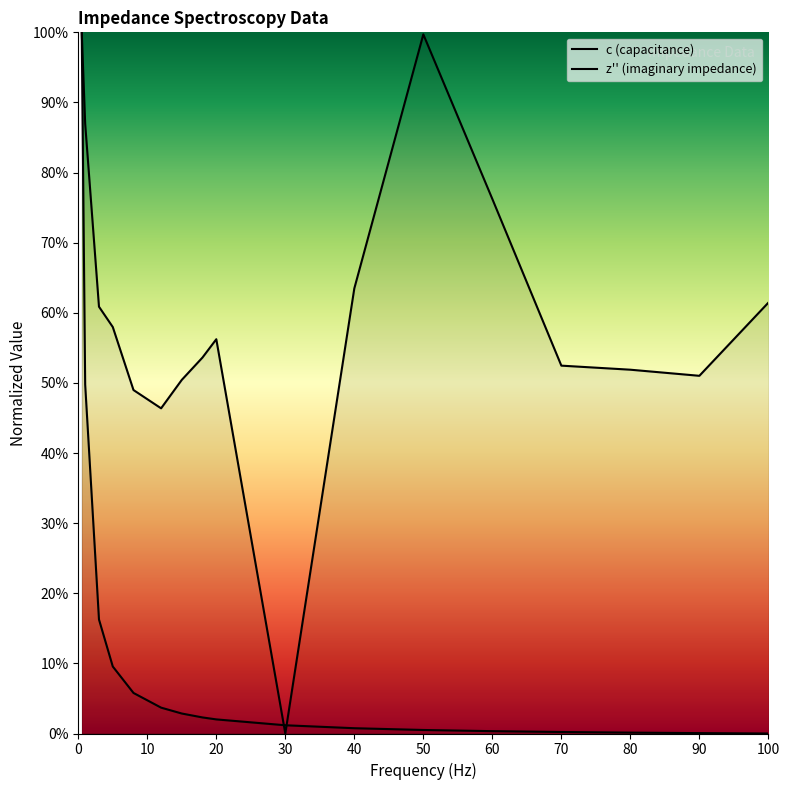

How many intersections are there between z'' (imaginary impedance) and c (capacitance)?

2